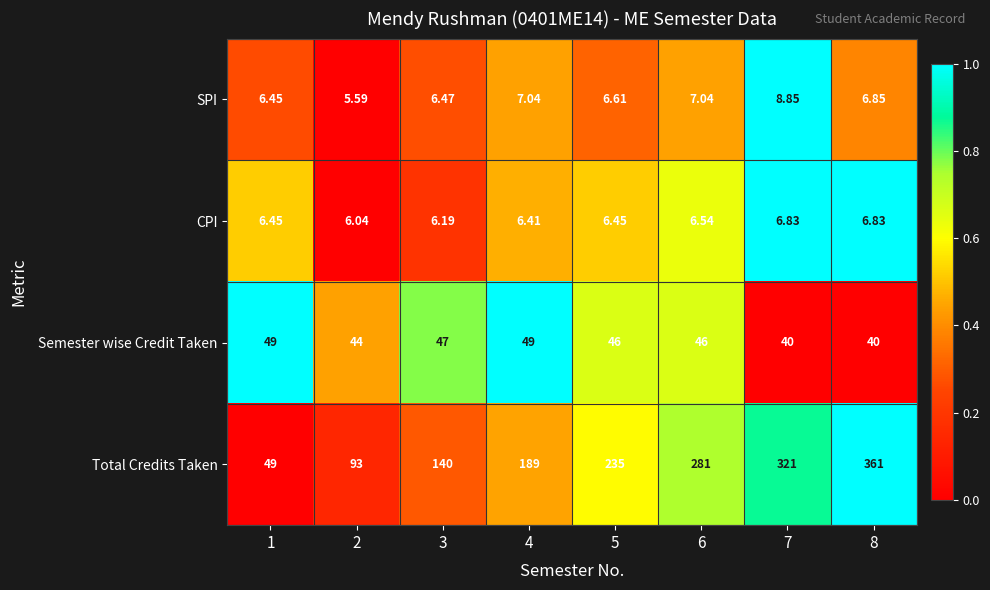

Is the value of SPI at 5 greater than the value of Semester wise Credit Taken at 1?

No